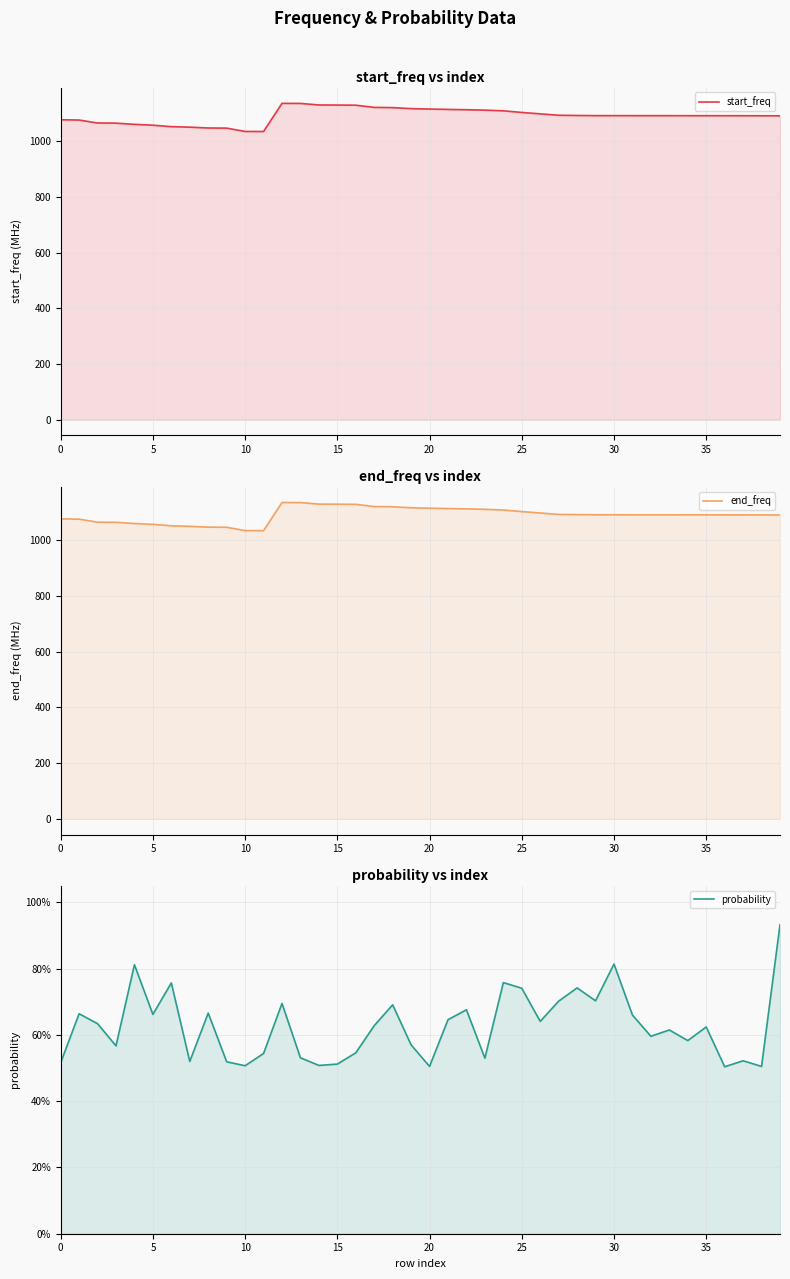

Which series changed the most between 20 and 24?

end_freq